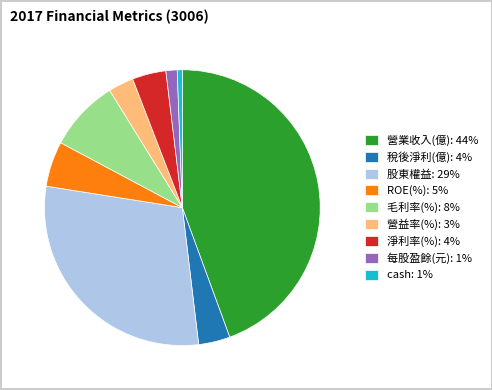

Is there a majority slice in this chart?

No